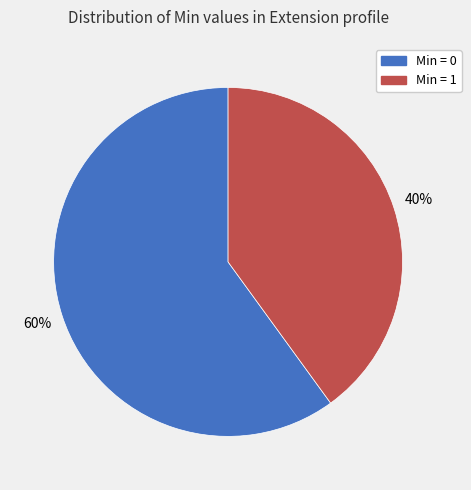

To the nearest percent, what is the difference between the largest and smallest slice percentages?

20%